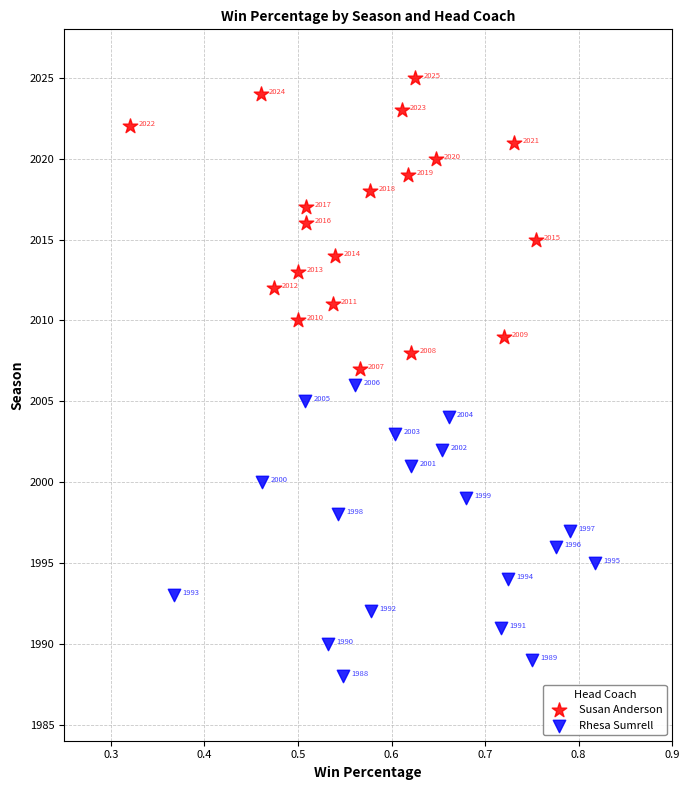

Which series contains the lowest Y value?

Rhesa Sumrell